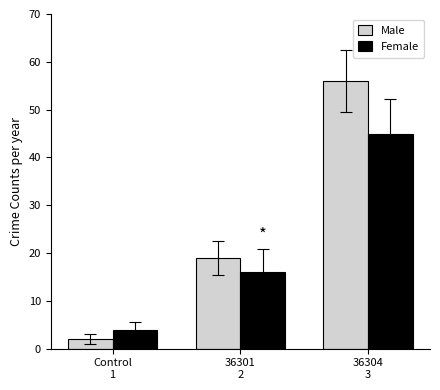

Rank the series by their average value, from lowest to highest.

Female, Male